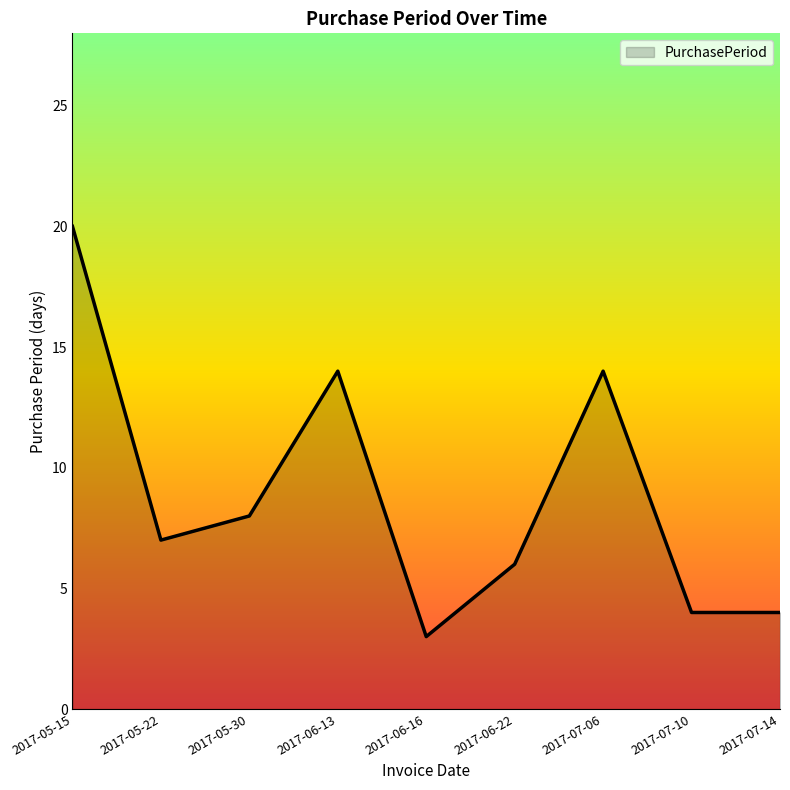

The chart shows a value of 3 at 2017-06-22. True or false?

False